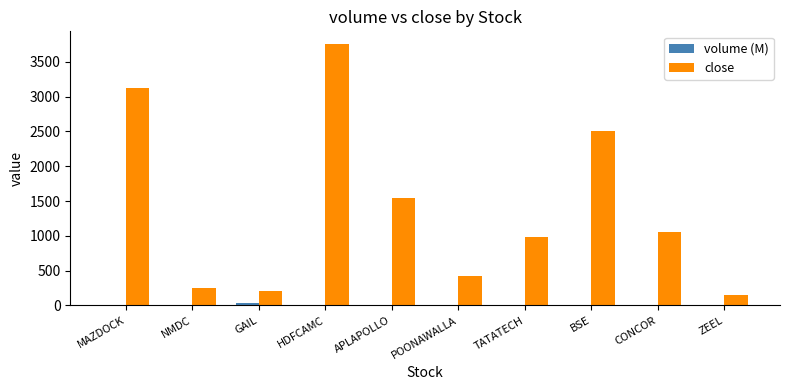

Which series changed the most between NMDC and POONAWALLA?

close